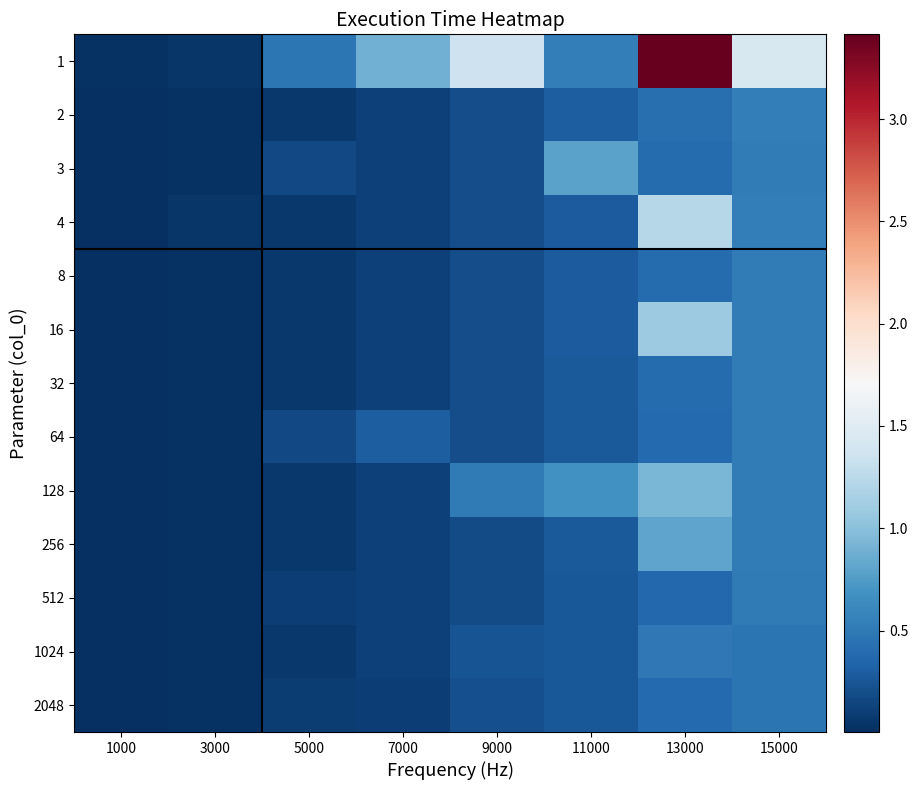

List the series in order of their peak value, lowest first.

2048, 1024, 512, 64, 8, 32, 2, 3, 256, 128, 16, 4, 1